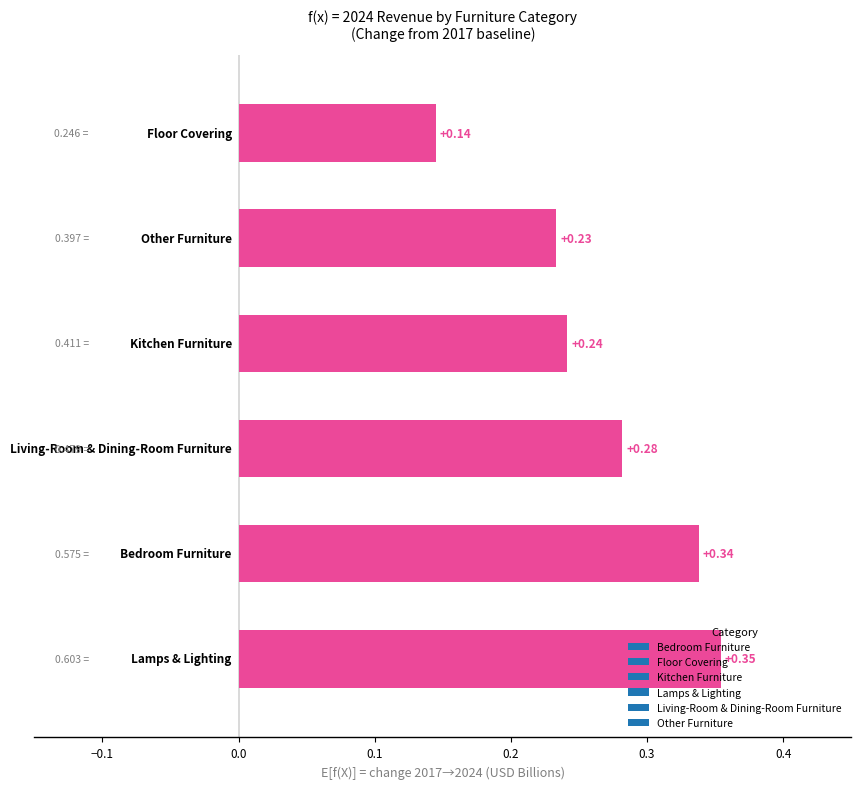

What is the sum of all values?

1.6